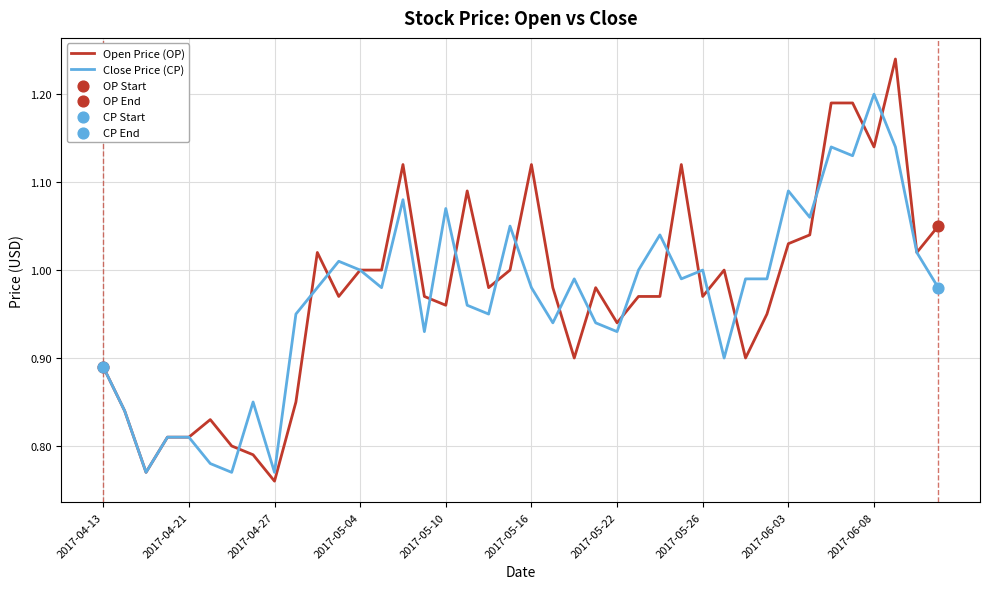

Which series has the widest spread of values?

Open Price (OP)